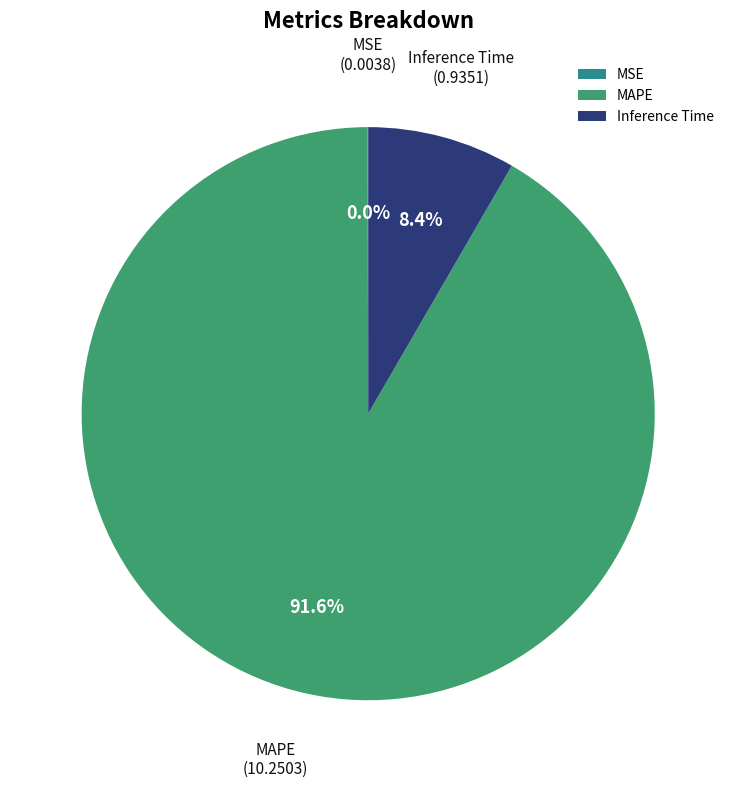

Combined, do Inference Time and MAPE account for over 50%?

Yes